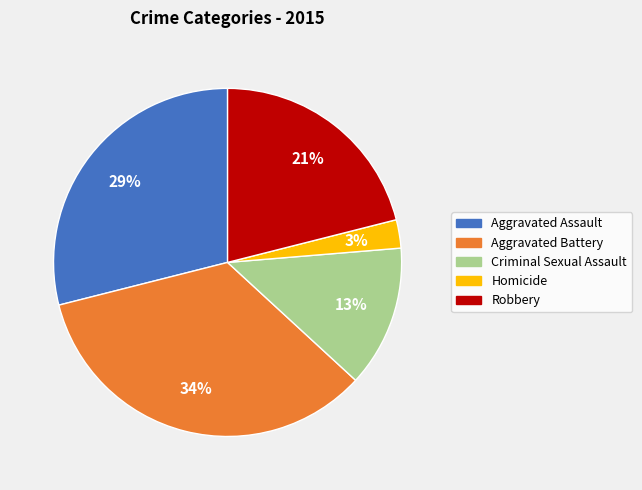

To the nearest percent, what is the average slice percentage?

20%